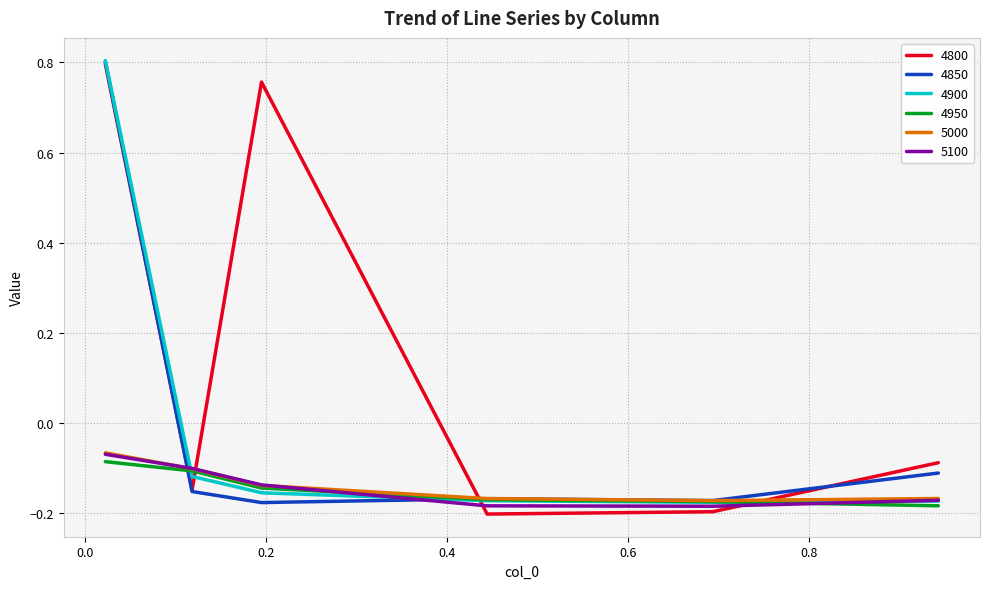

Which series has the largest range (max minus min)?

4800